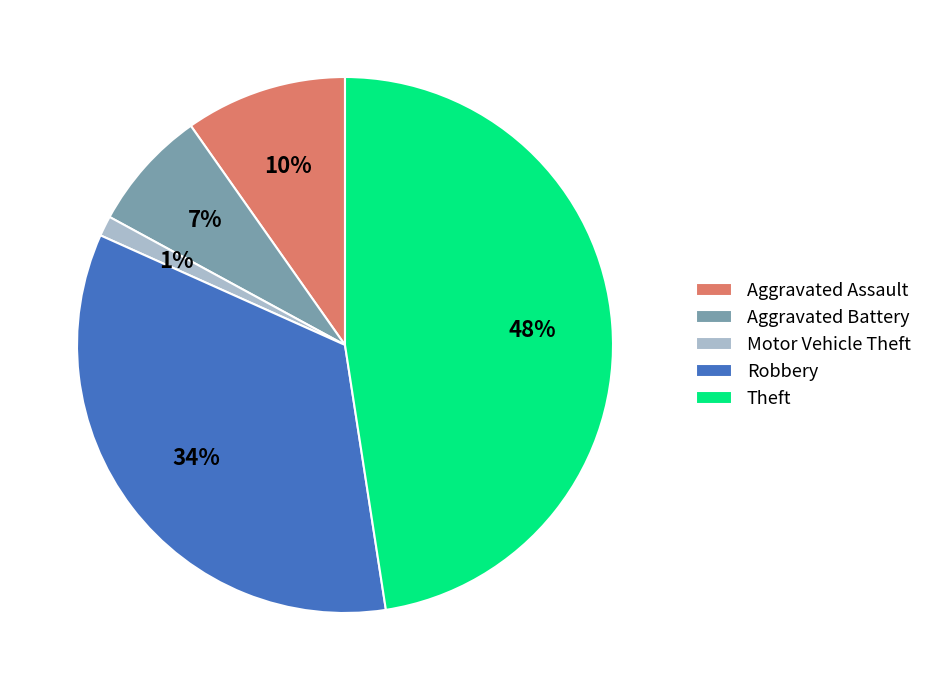

Rank the categories by value from highest to lowest.

Theft, Robbery, Aggravated Assault, Aggravated Battery, Motor Vehicle Theft